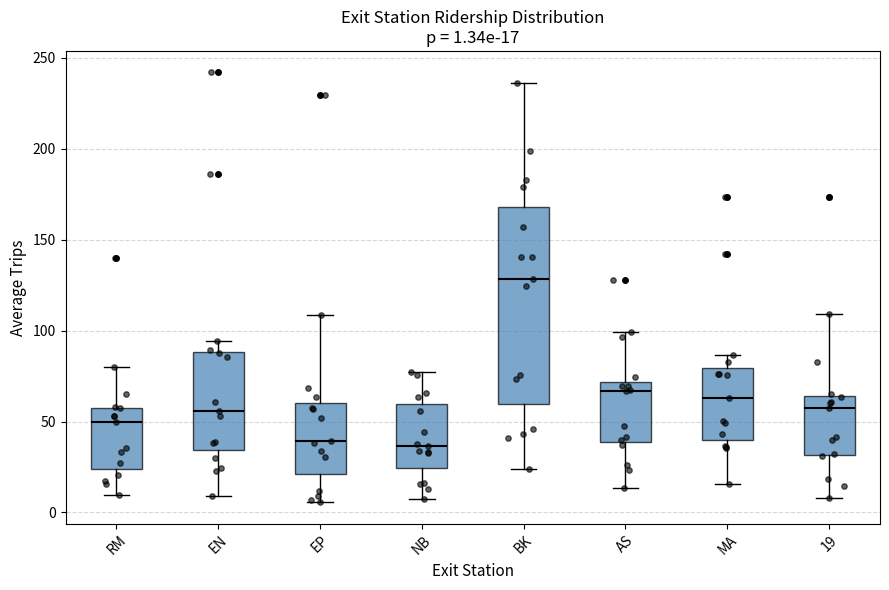

Which box is the tallest, from its lower edge to its upper edge?

BK